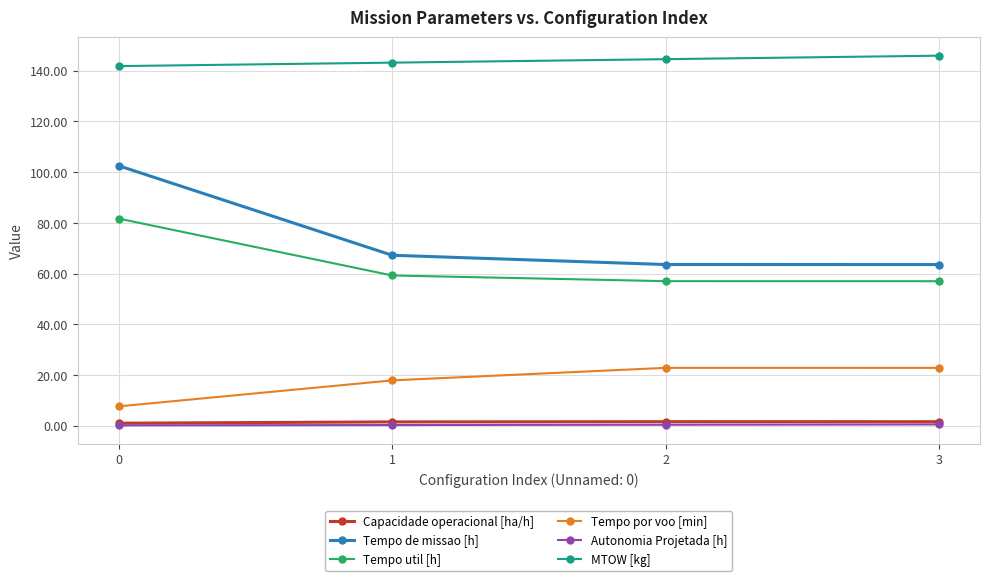

Which series has the widest spread of values?

Tempo de missao [h]